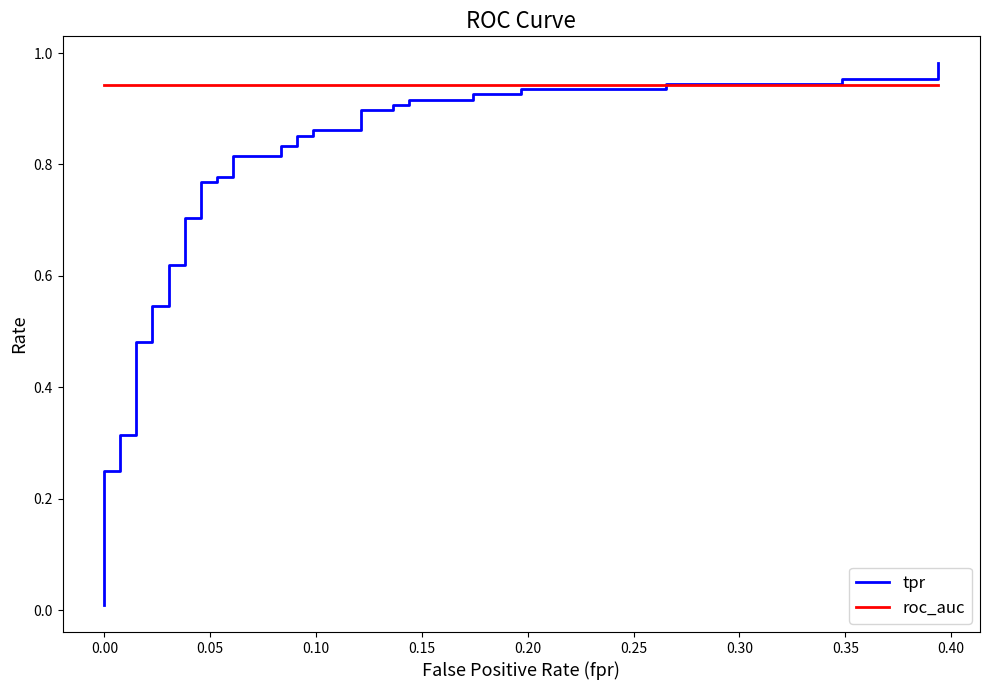

What is the value of the tpr point at the 37th from the left?

0.9